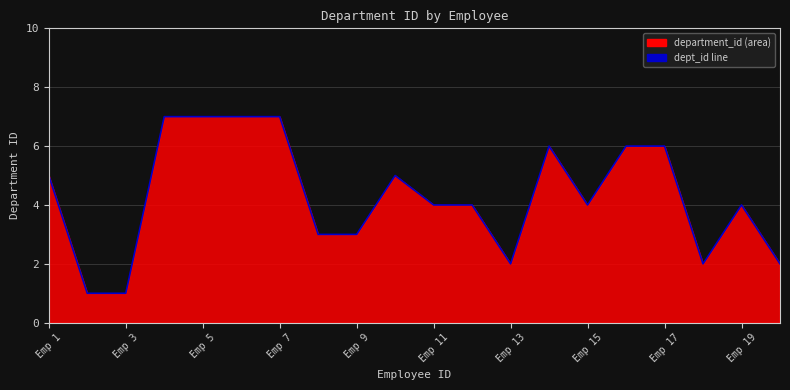

Between Emp 3 and Emp 15, which is larger?

Emp 15